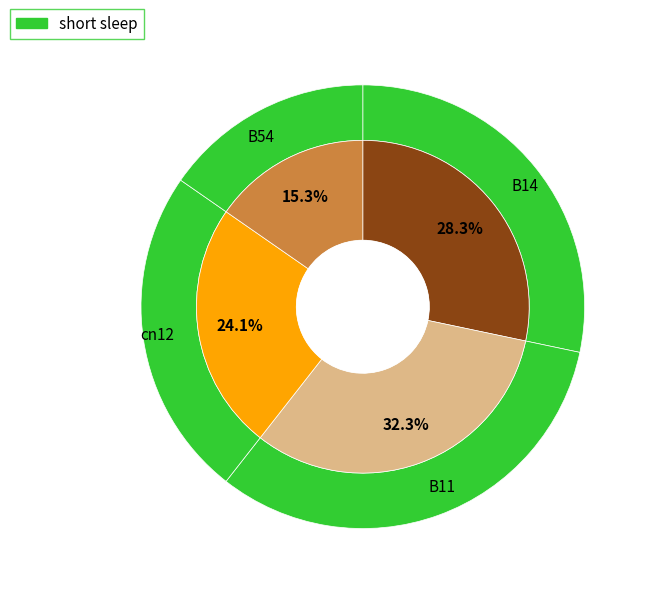

Is there any slice that represents more than half of the pie?

No